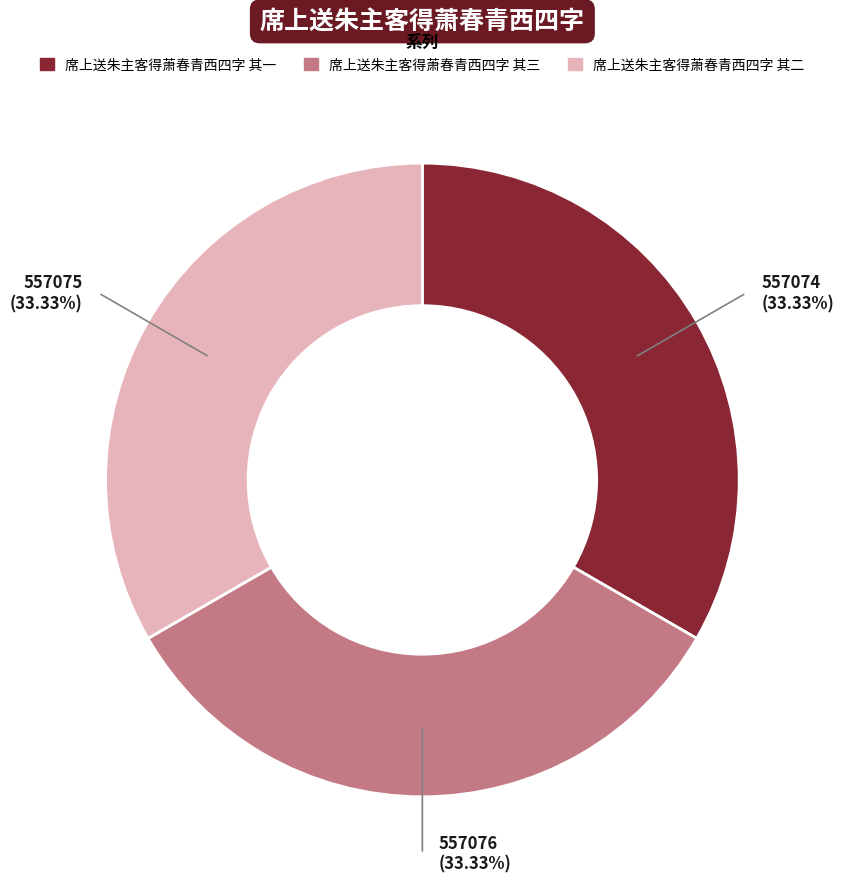

Approximately how many times larger is the value at 席上送朱主客得萧春青西四字 其一 compared to 席上送朱主客得萧春青西四字 其二?

1.0